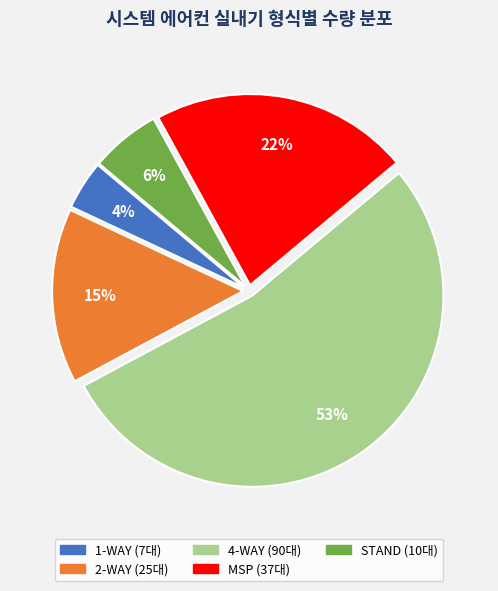

Does any single category account for the majority?

Yes